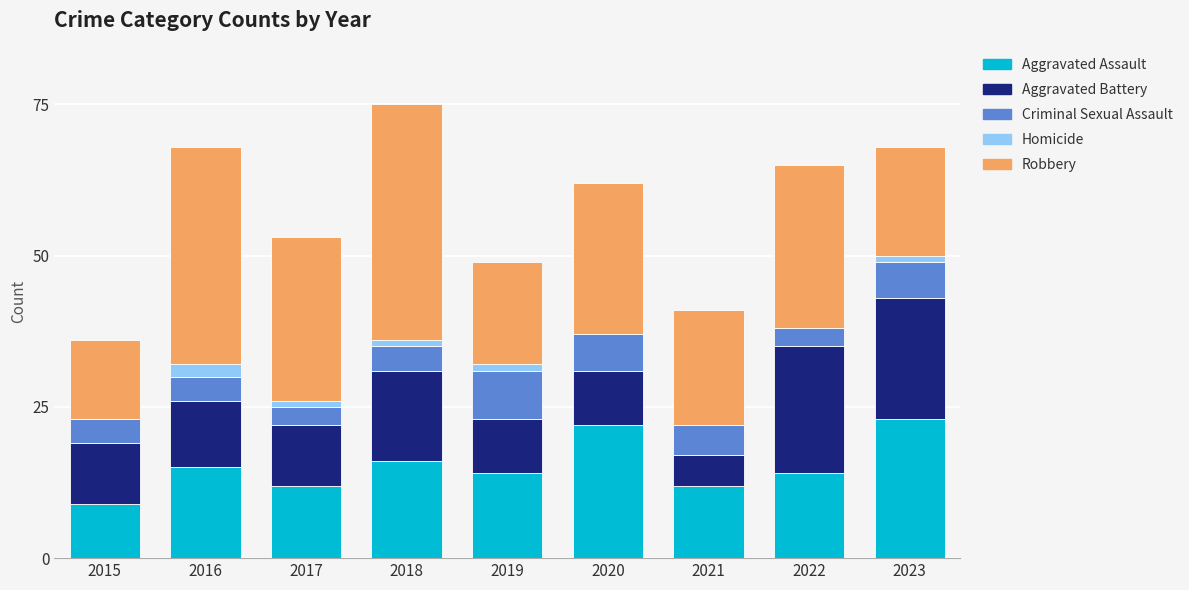

What is the sum of the Aggravated Assault values at 2022 and 2021?

26